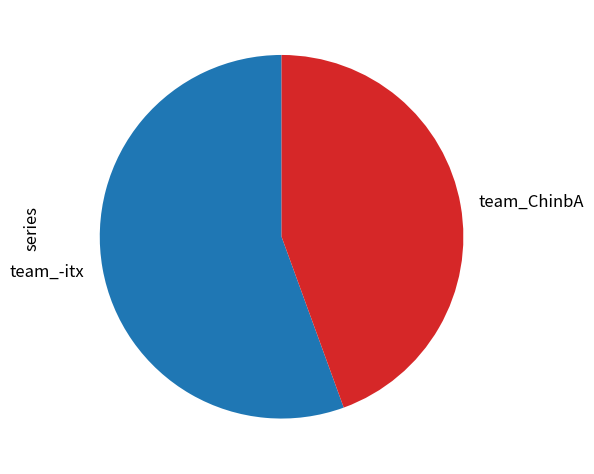

Between team_-itx and team_ChinbA, which is larger?

team_-itx